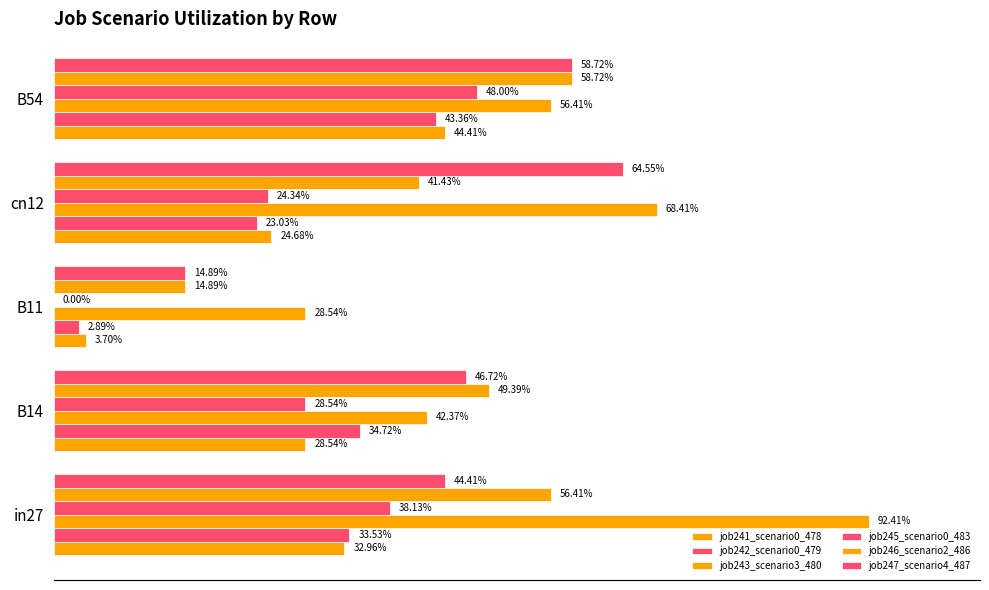

What are all the series names shown in the legend?

job241_scenario0_478, job242_scenario0_479, job243_scenario3_480, job245_scenario0_483, job246_scenario2_486, job247_scenario4_487